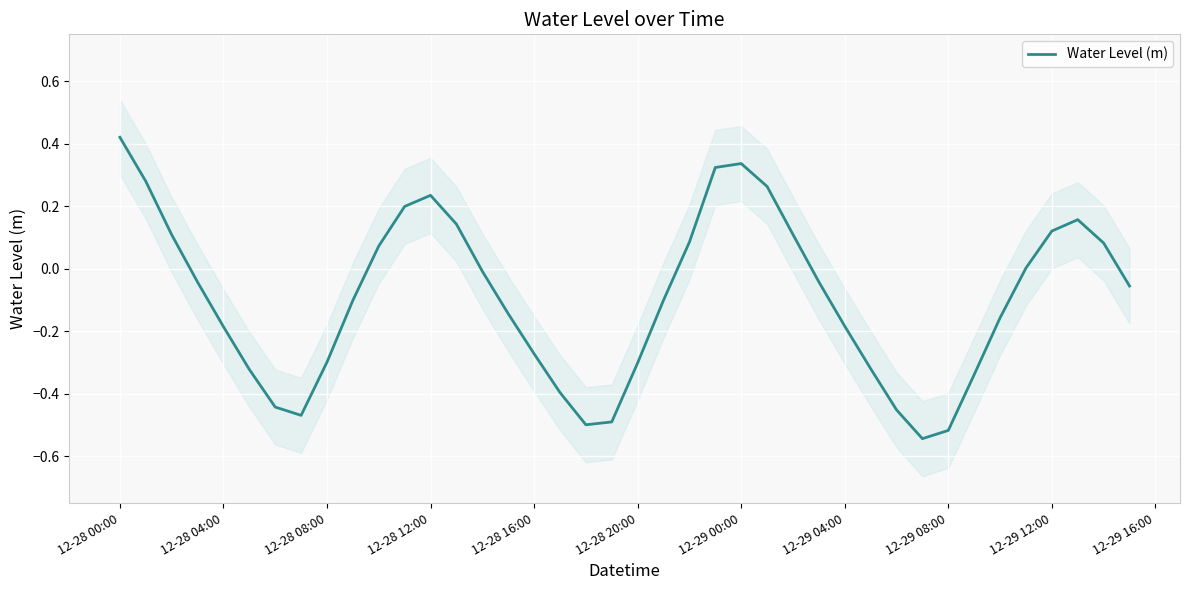

Read the value at 12-29 08:00.

-0.5